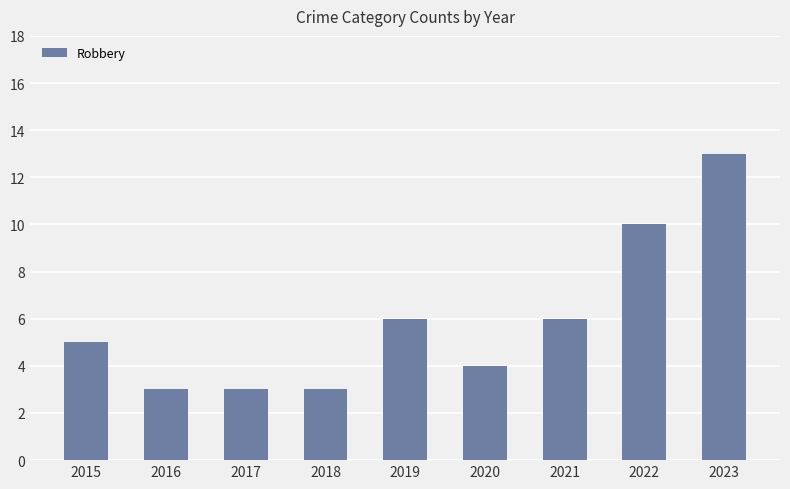

How many values are below 5?

4